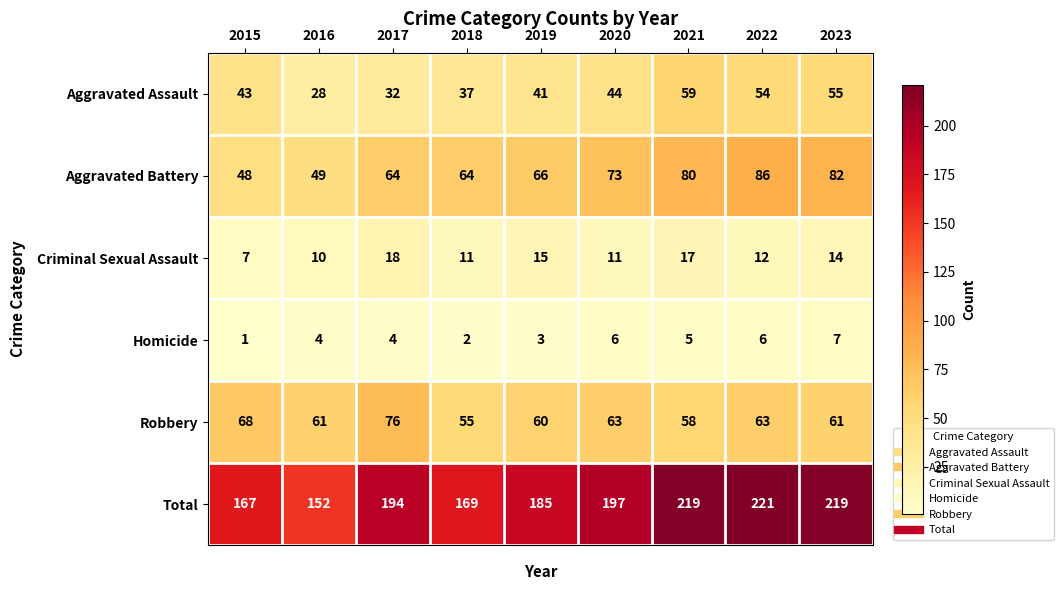

What is the difference between the Aggravated Assault values at 2020 and 2023?

11